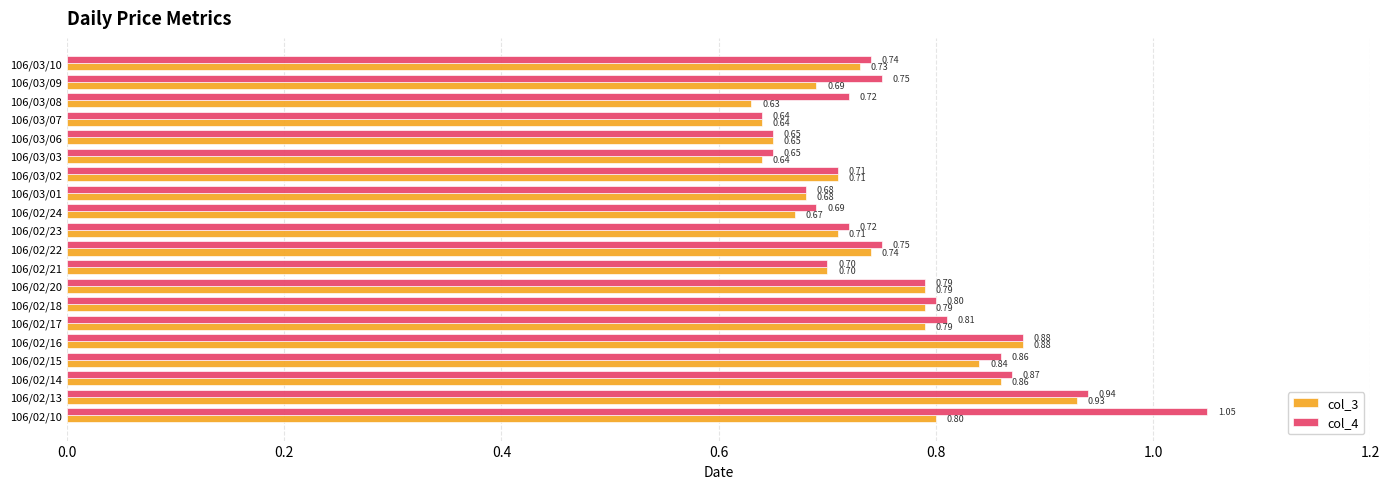

Rank the series by their maximum value, from lowest to highest.

col_3, col_4